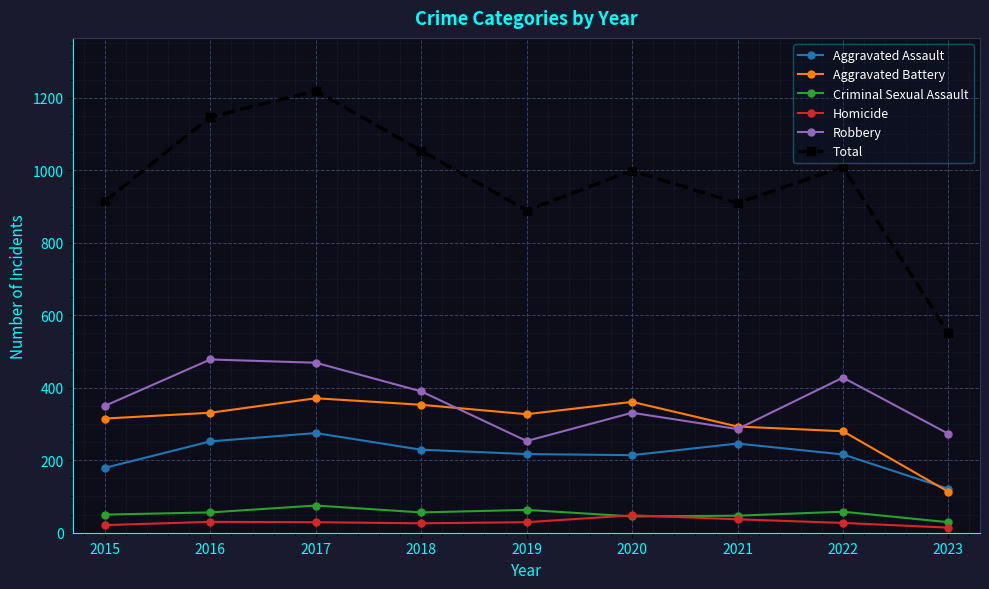

What are all the series names shown in the legend?

Aggravated Assault, Aggravated Battery, Criminal Sexual Assault, Homicide, Robbery, Total